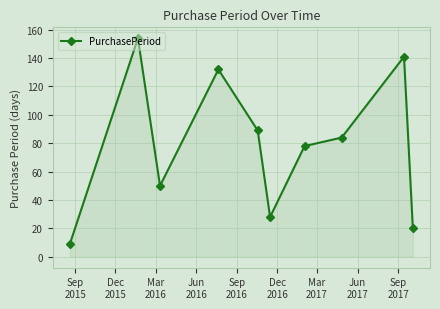

What is the maximum value shown in the chart?

154